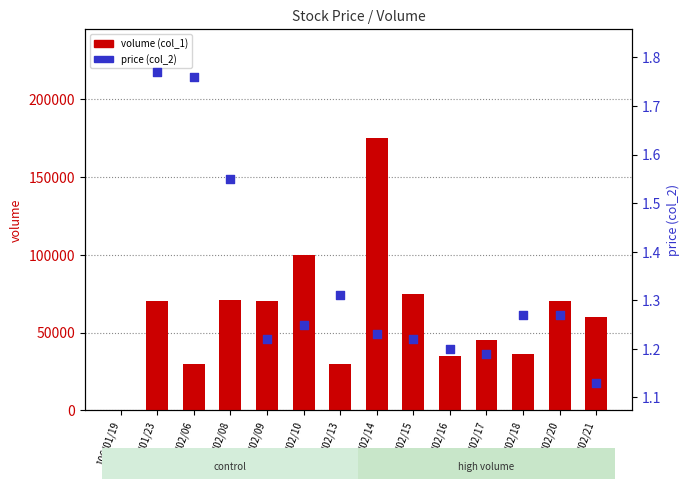

Which series has the largest Y range (max minus min)?

volume (col_1)